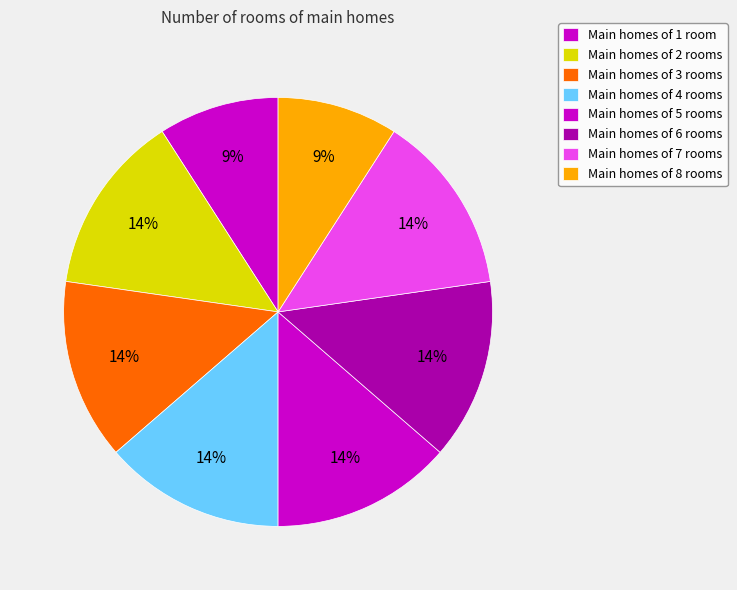

Rank the categories by value from highest to lowest.

2, 3, 4, 5, 6, 7, 1, 8